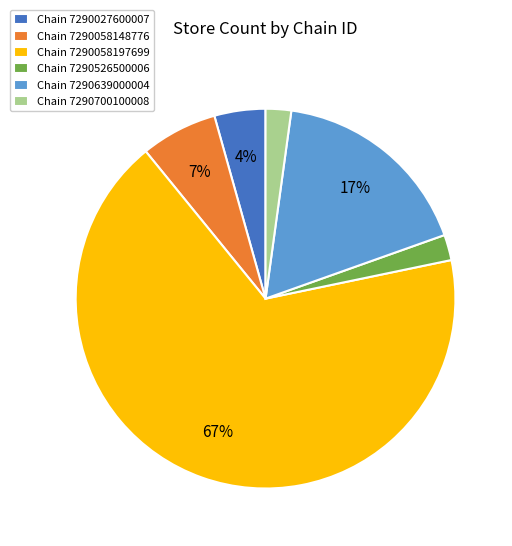

Combined, do Chain 7290639000004 and Chain 7290058197699 account for over 50%?

Yes